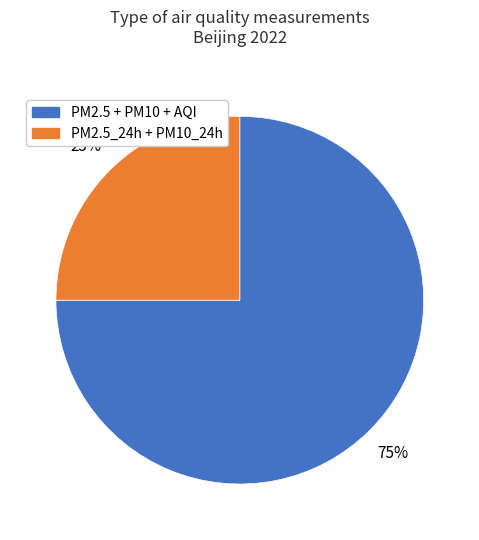

Does any single category account for the majority?

Yes